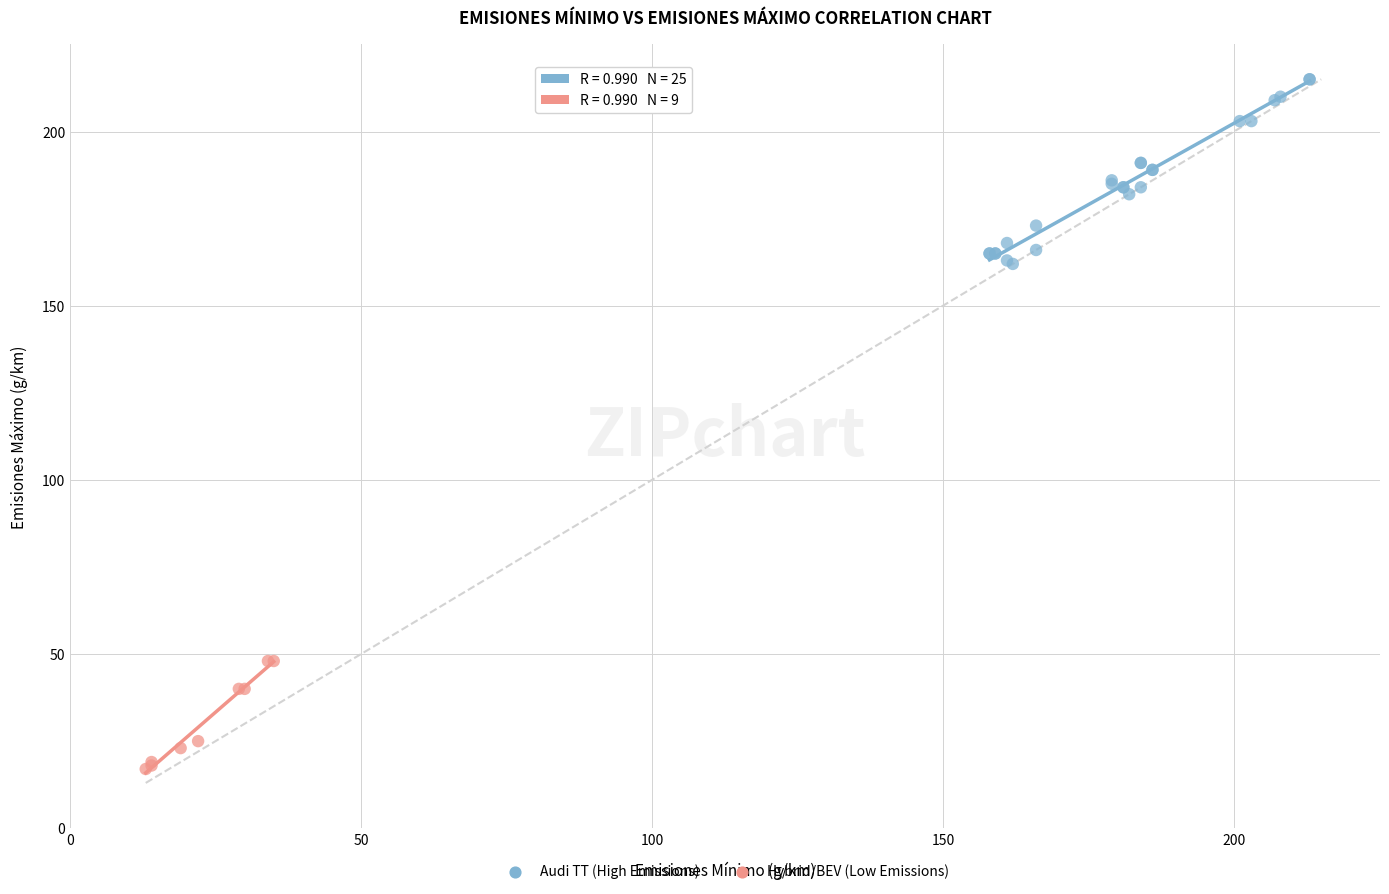

Which series contains the lowest Y value?

Hybrid/BEV (Low Emissions)